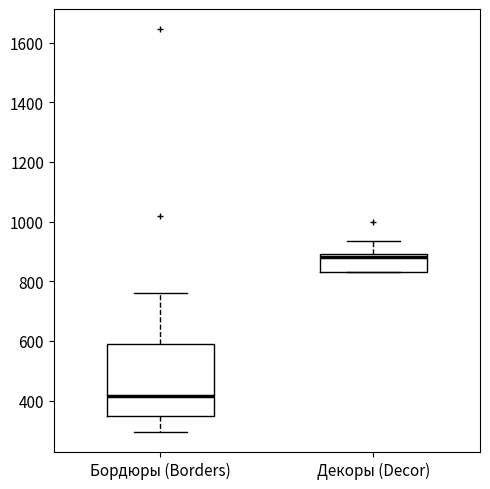

Which box is the tallest, from its lower edge to its upper edge?

Бордюры (Borders)